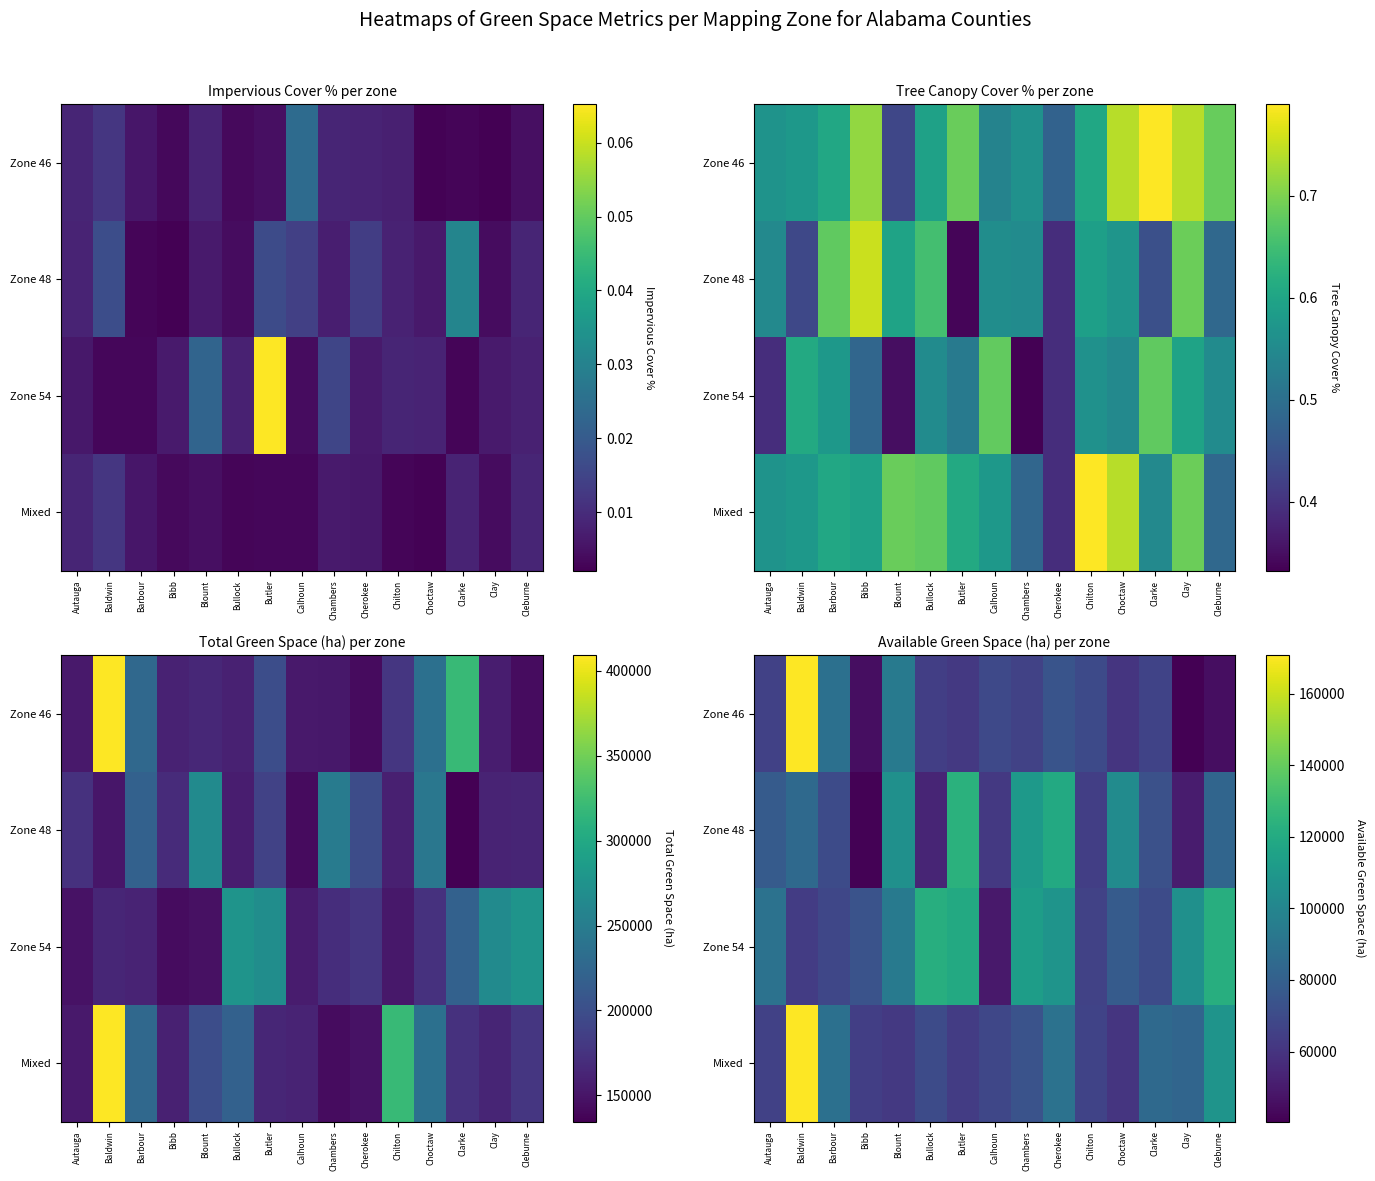

How many values in the Zone 48 series exceed 77637?

8